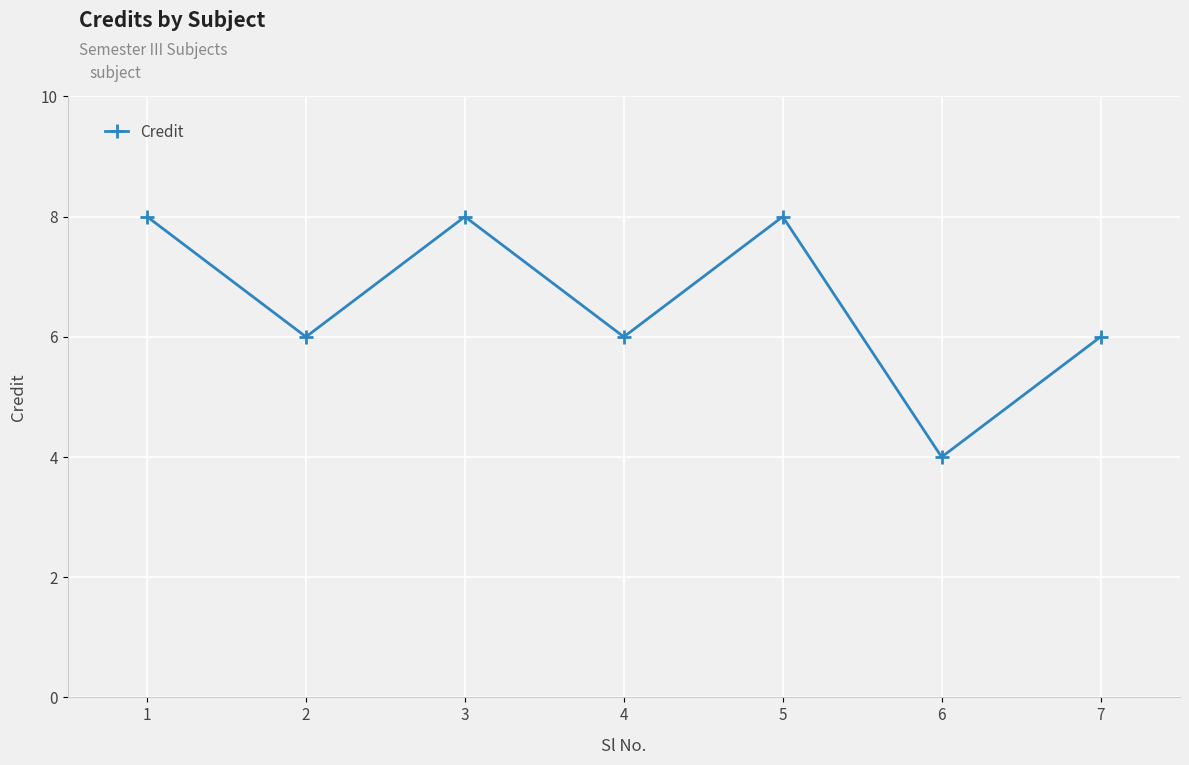

Which has a higher value, 1 or 2?

1